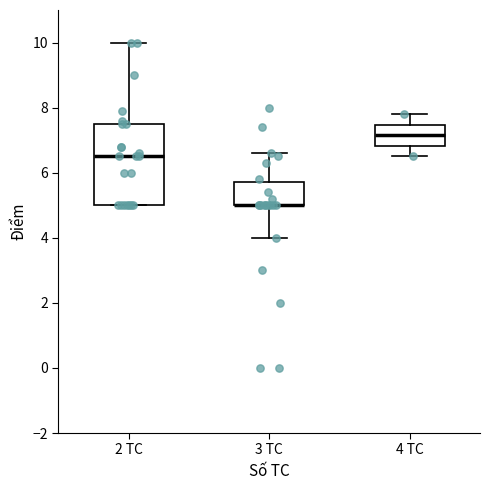

Where is the upper edge of the box for 4 TC on the y-axis? The values are not printed on the chart, so give them approximately, as read against the axis.

7.4